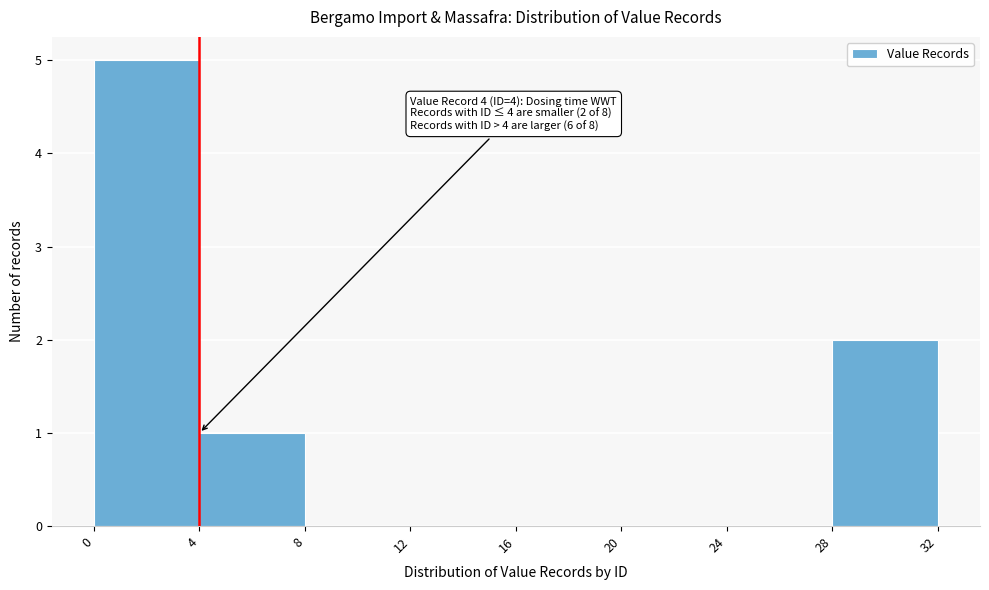

Which range on the x-axis has the tallest bar?

0 to 4